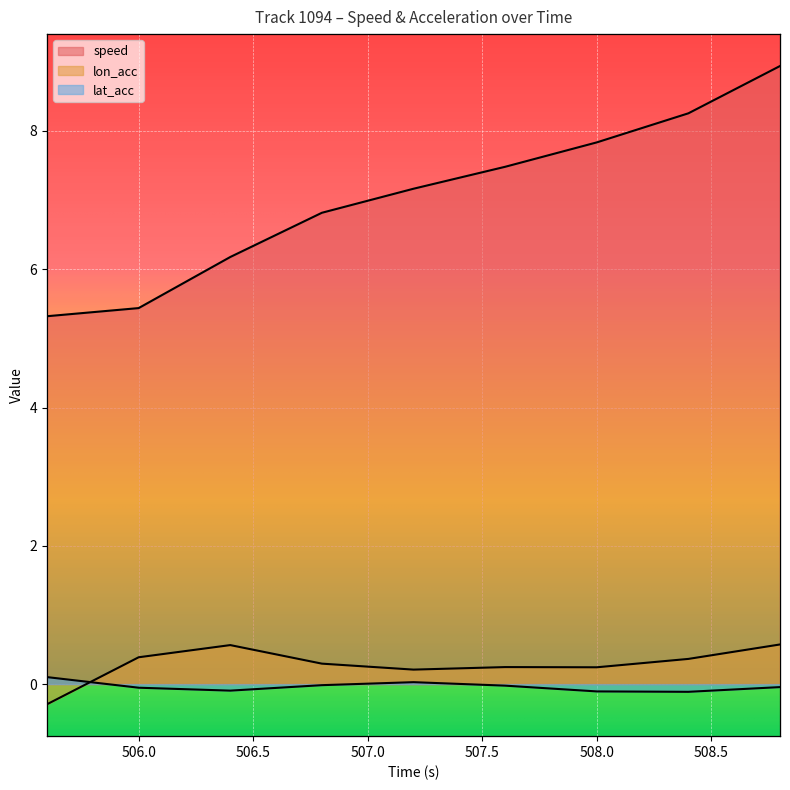

Reading right to left, extract all data points from this chart.

speed: 8.9	8.3	7.8	7.5	7.2	6.8	6.2	5.4	5.3
lon_acc: 0.6	0.4	0.2	0.2	0.2	0.3	0.6	0.4	-0.3
lat_acc: -0.0	-0.1	-0.1	-0.0	0.0	-0.0	-0.1	-0.1	0.1